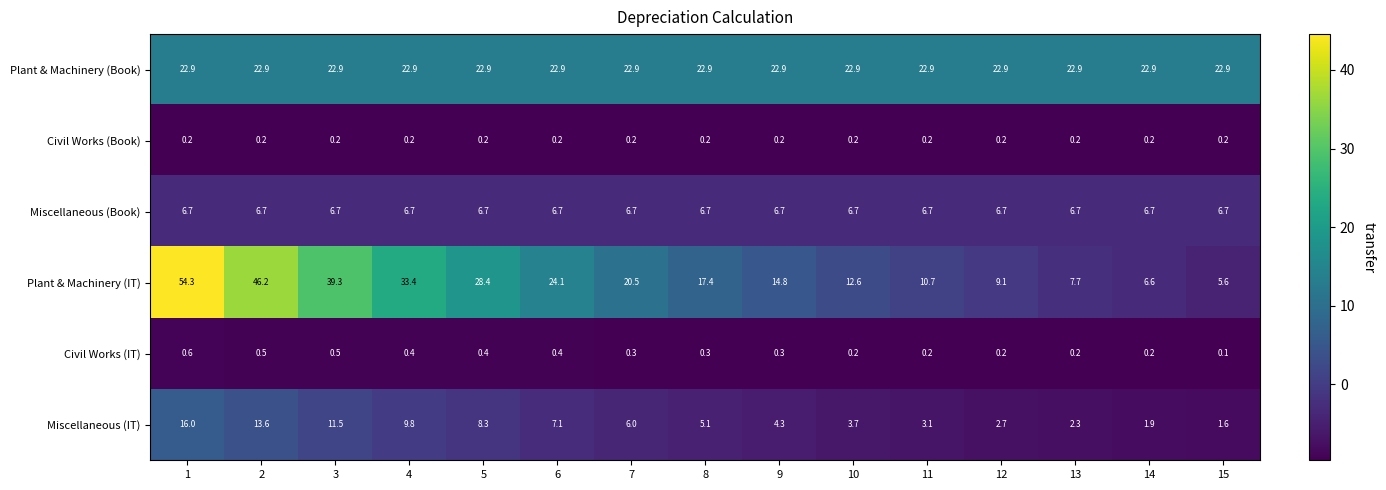

Which series has the widest spread of values?

Plant & Machinery (IT)